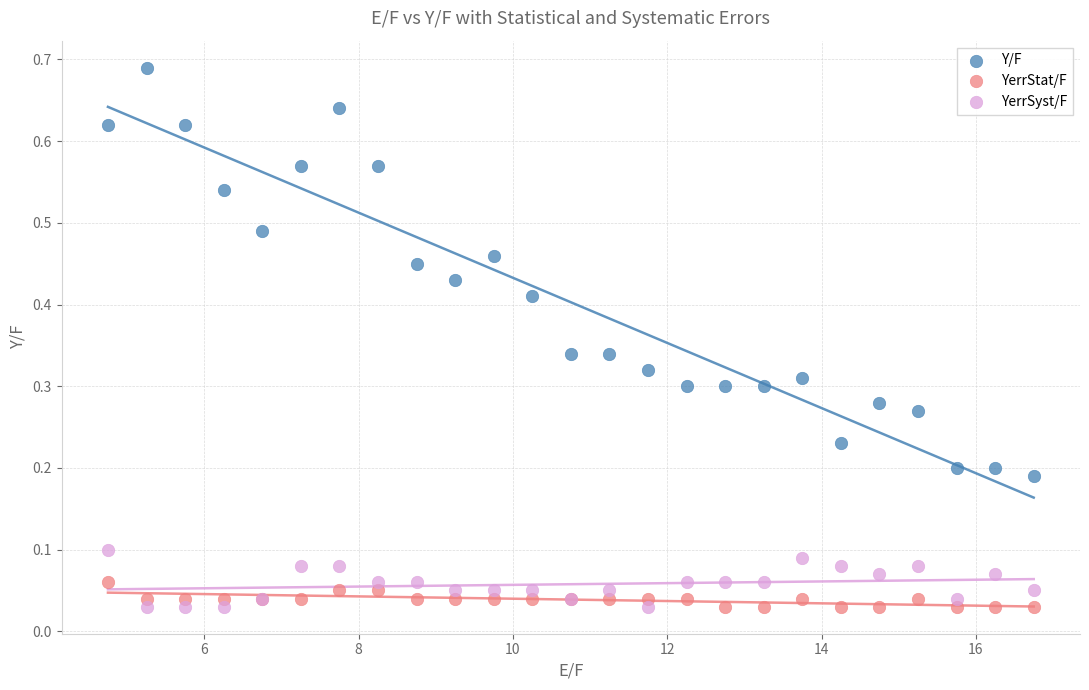

What is the X range (max minus min) for the scatter plot?

12.0